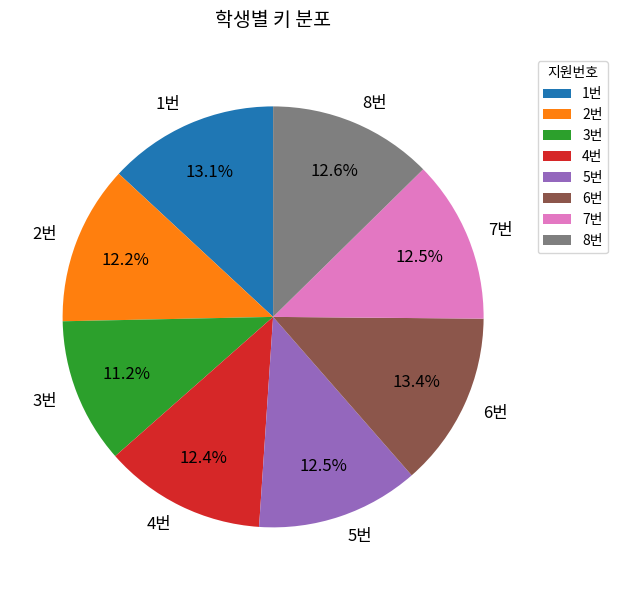

Combined, do 5번 and 3번 account for over 50%?

No